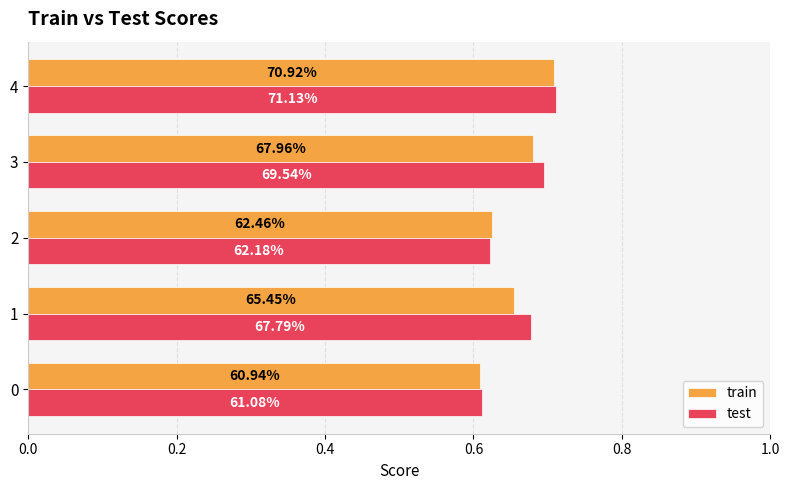

What are all the series names shown in the legend?

train, test